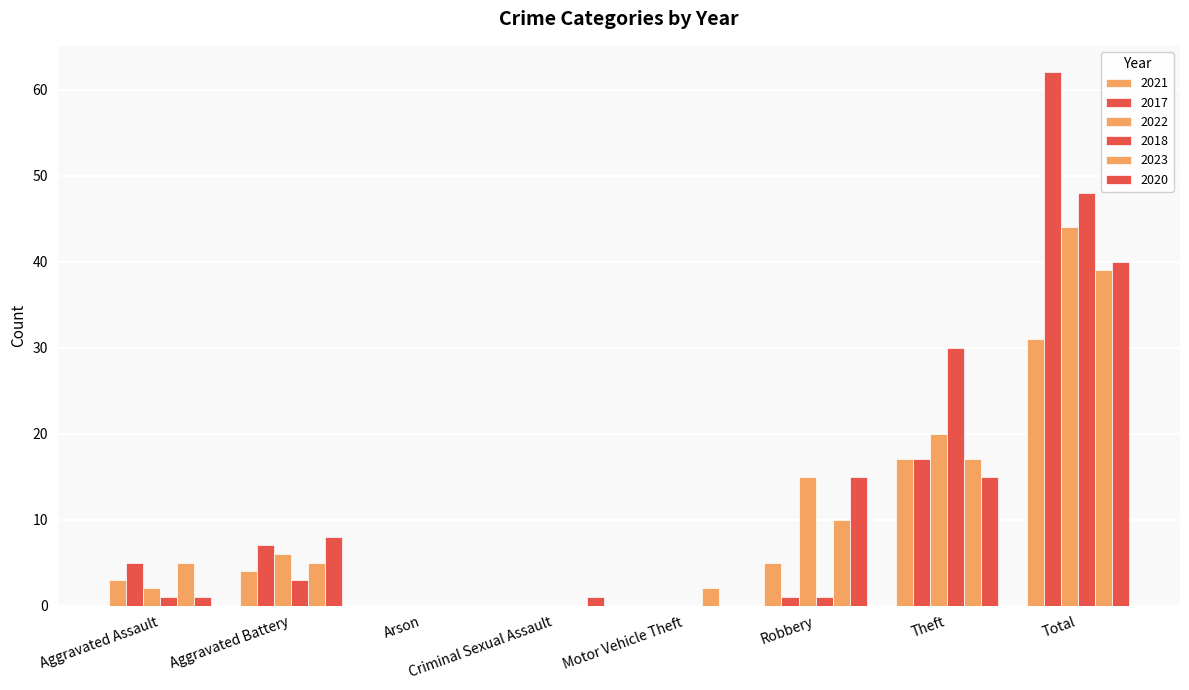

List the labels in order of 2023 value, largest first.

Total, Theft, Robbery, Aggravated Assault, Aggravated Battery, Motor Vehicle Theft, Arson, Criminal Sexual Assault